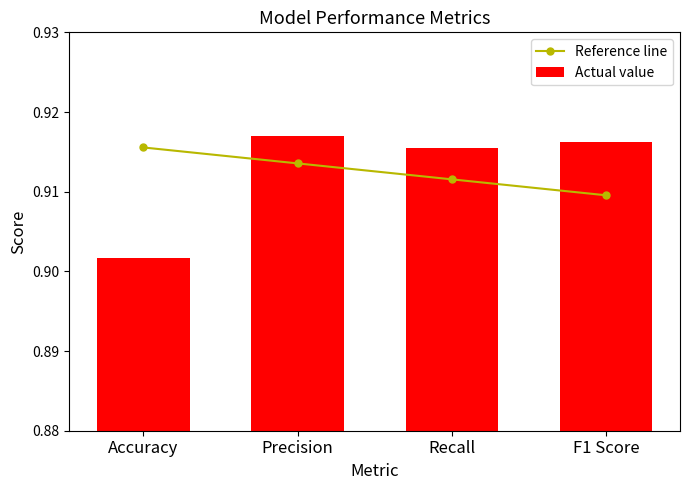

Count the Actual value values in the range 0 to 1.

4